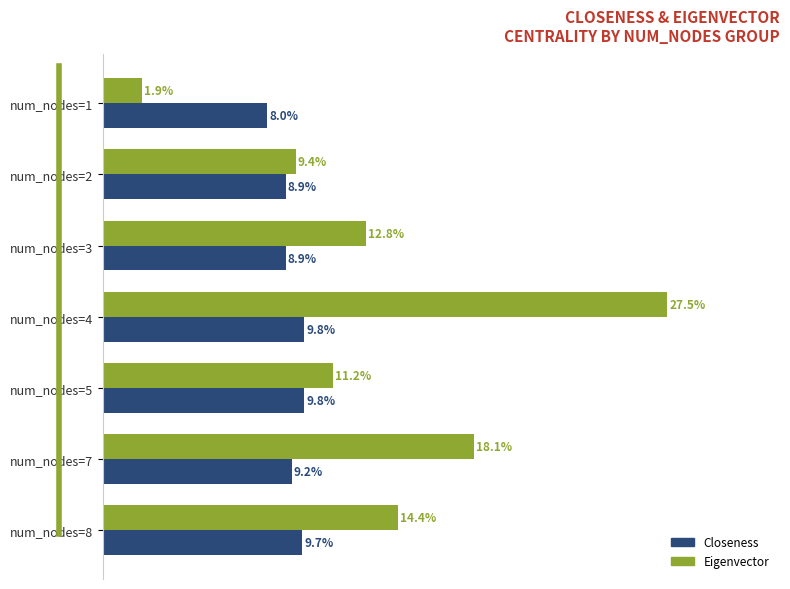

Which series has the largest total across all categories?

Eigenvector